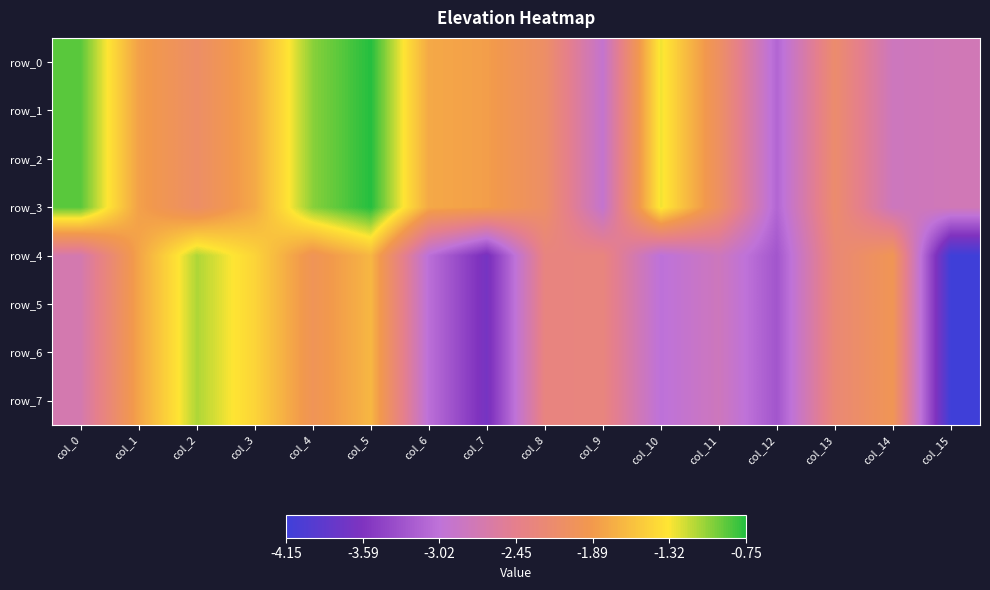

What is the difference between the second highest and minimum values in the row_1 series?

2.2